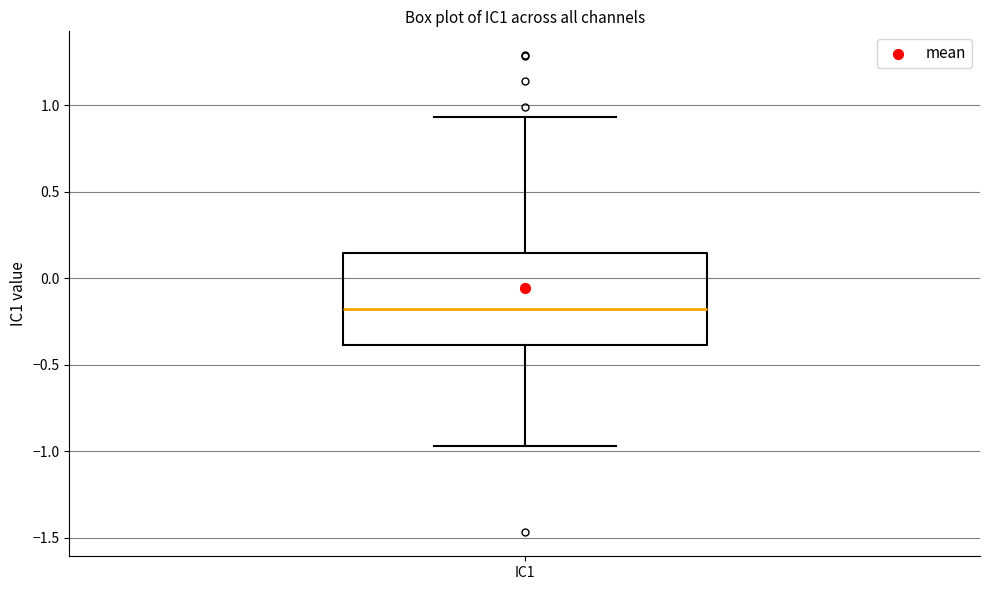

Transcribe this box plot: give where the median line is, the range the box spans, and where the two whiskers end, as read against the y-axis. The values are not printed on the chart, so give them approximately, as read against the axis.

median -0.20, box -0.40 to 0.15, whiskers -0.95 to 0.95